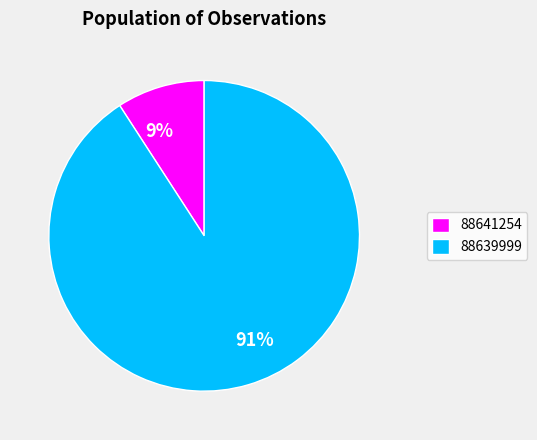

Which slice is the largest?

88639999